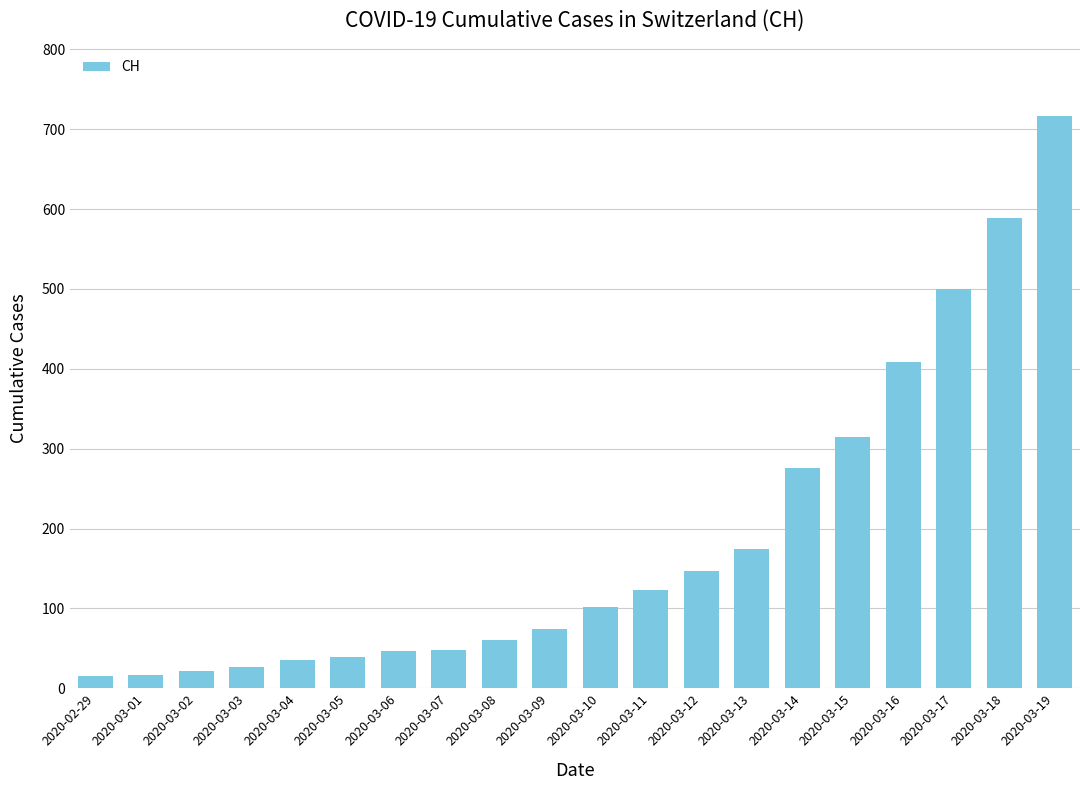

The value at 2020-03-09 is 102. True or false?

False